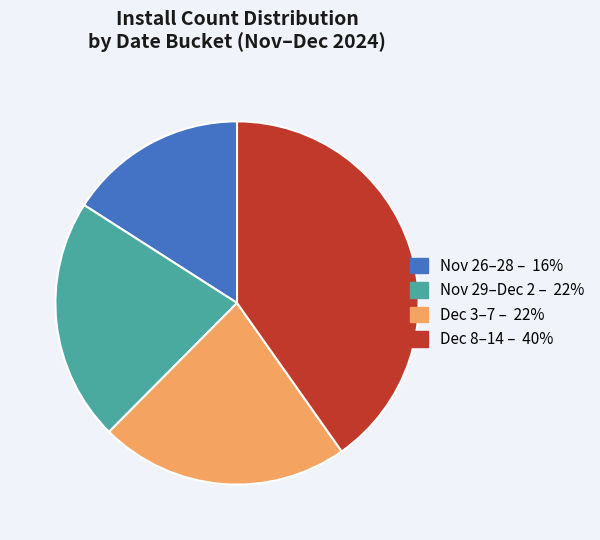

Does any single category account for the majority?

No